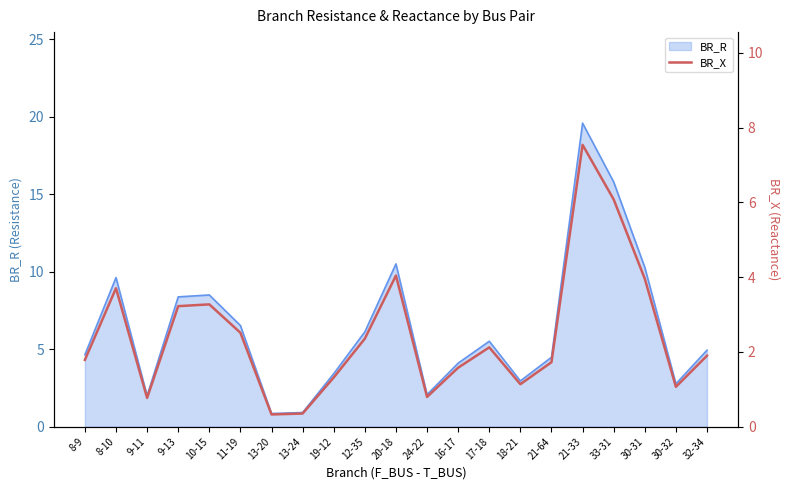

Rank the categories by value from lowest to highest.

13-20, 13-24, 9-11, 24-22, 30-32, 18-21, 19-12, 16-17, 21-64, 8-9, 32-34, 17-18, 12-35, 11-19, 9-13, 10-15, 8-10, 30-31, 20-18, 33-31, 21-33